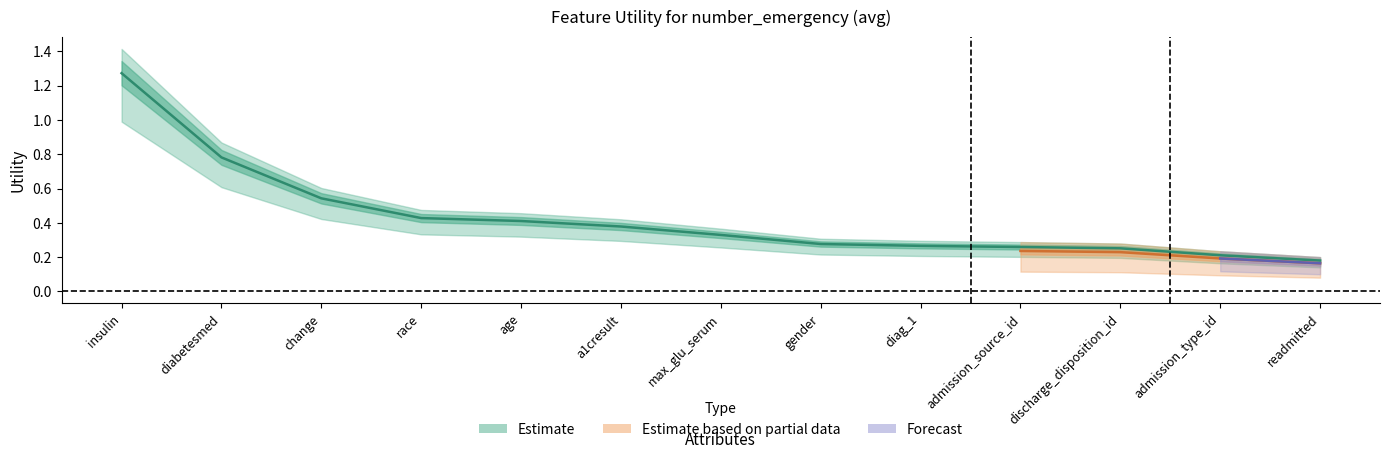

True or false: the data shows 0.3 at admission_type_id.

False